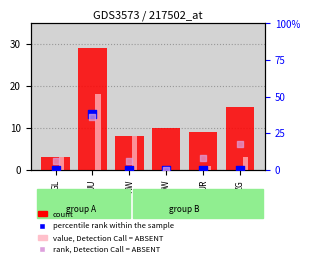

Which series reaches the minimum Y coordinate?

GE (value, DC=ABSENT)